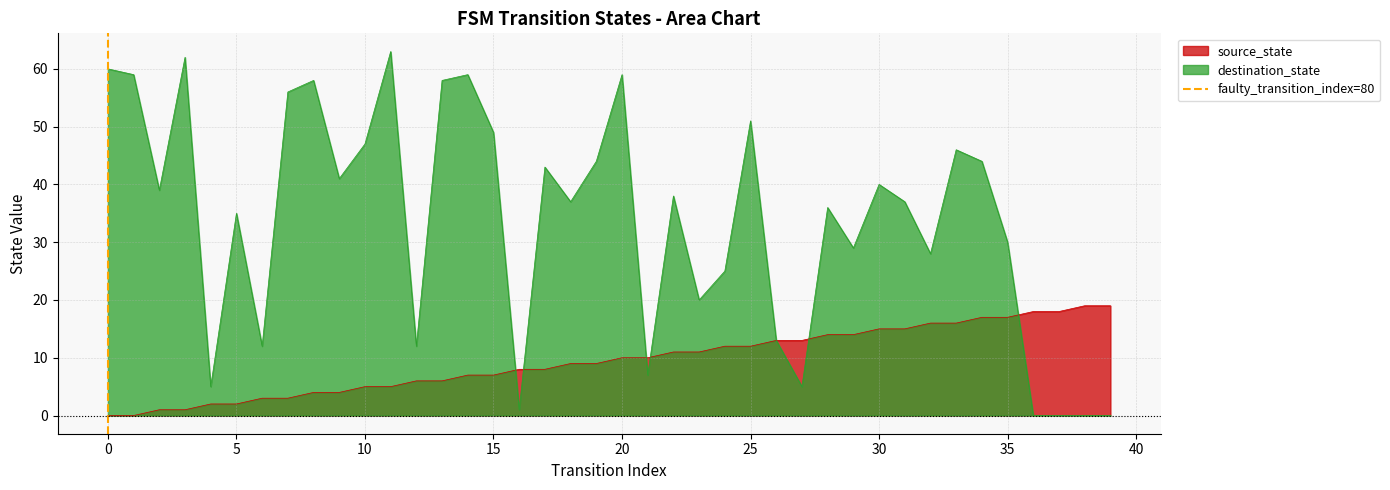

What is the maximum value for destination_state?

63